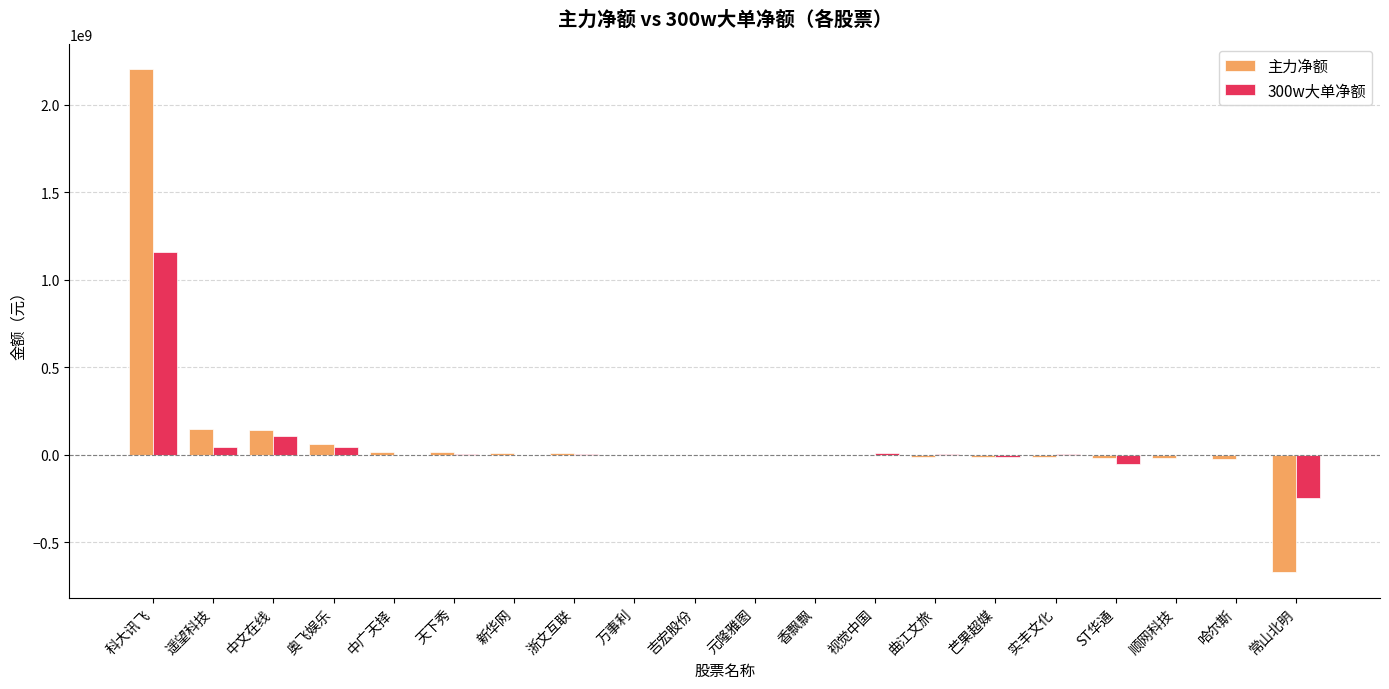

Is it true that 主力净额 equals 17187051 at 中广天择?

True